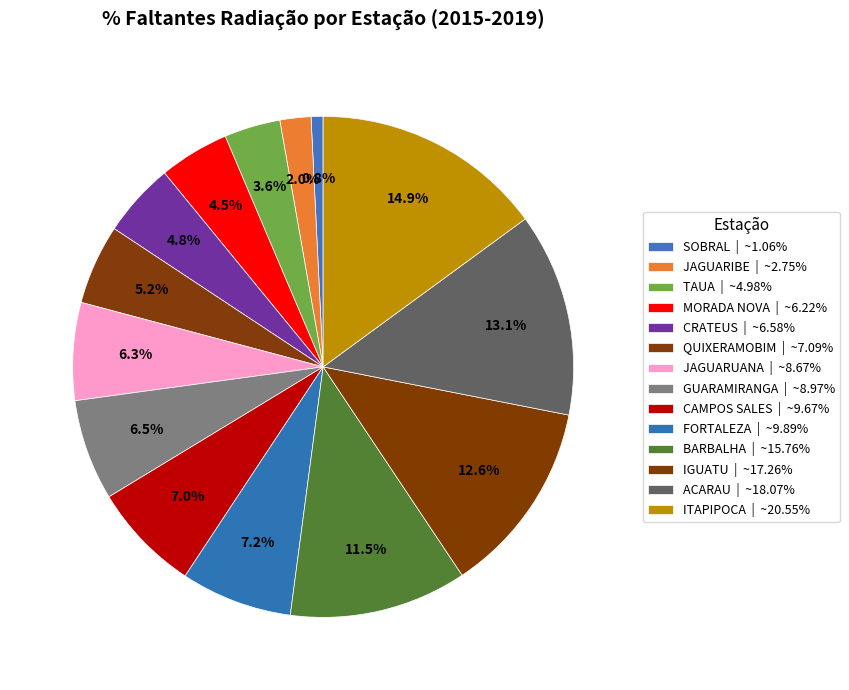

How many slices are in this pie chart?

14